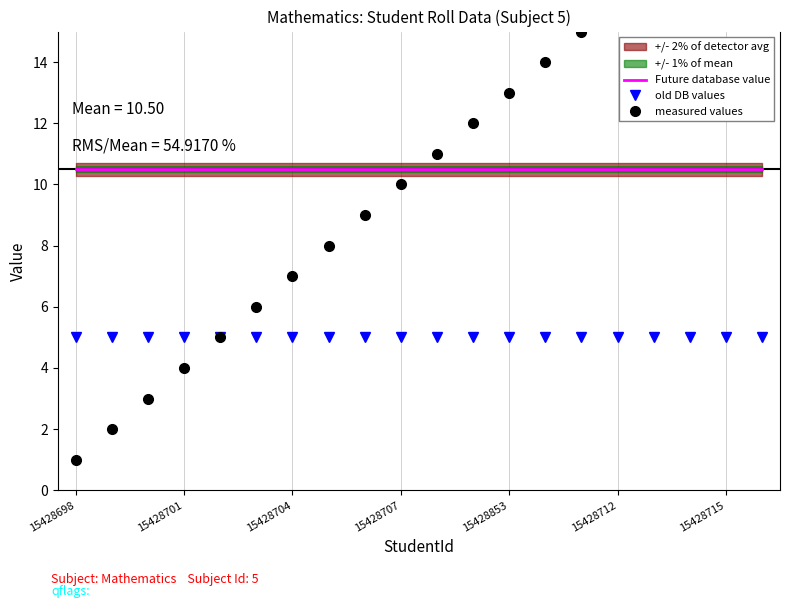

The value of Future database value at 15428853 is 17.8. True or false?

False